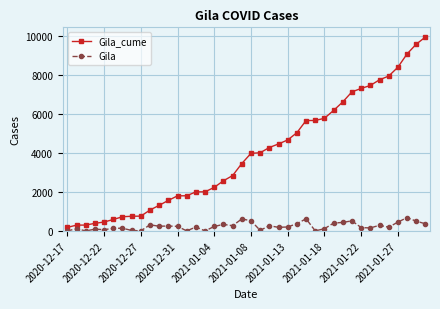

True or false: Gila has more than 0 interior local peaks.

True